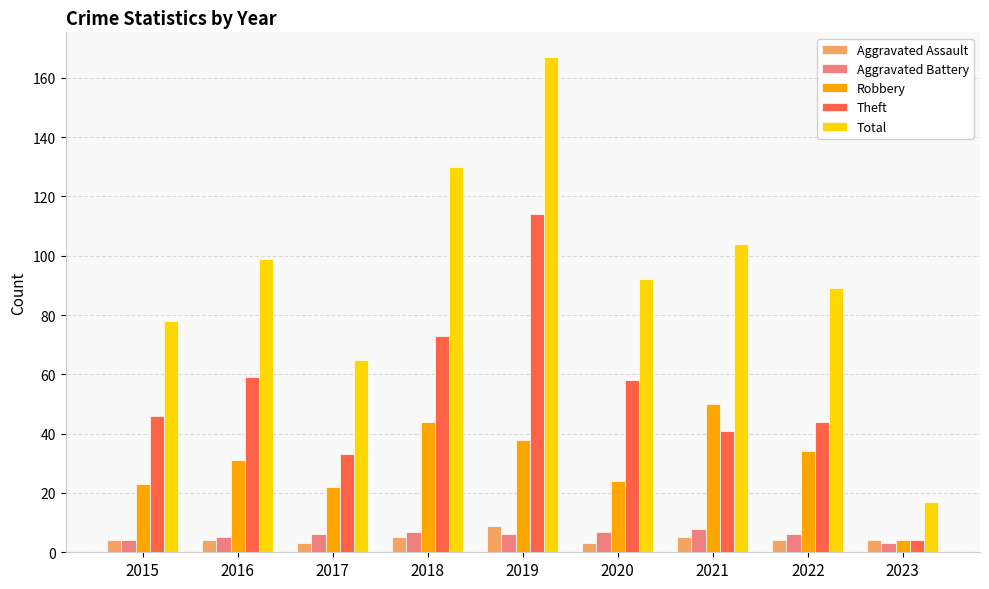

What are all the series names shown in the legend?

Aggravated Assault, Aggravated Battery, Robbery, Theft, Total